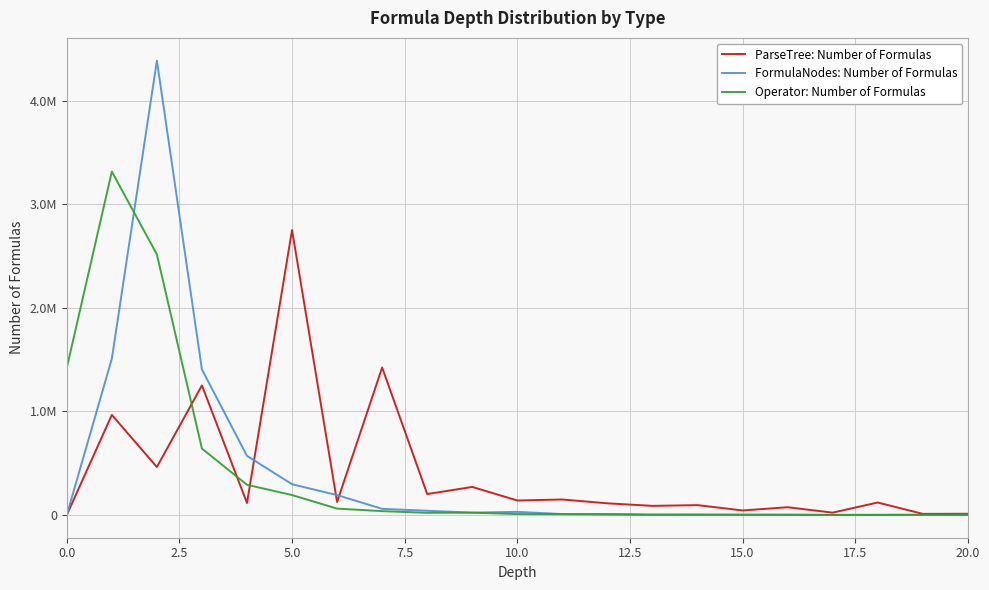

At which category does the chart reach its minimum across all series?

20